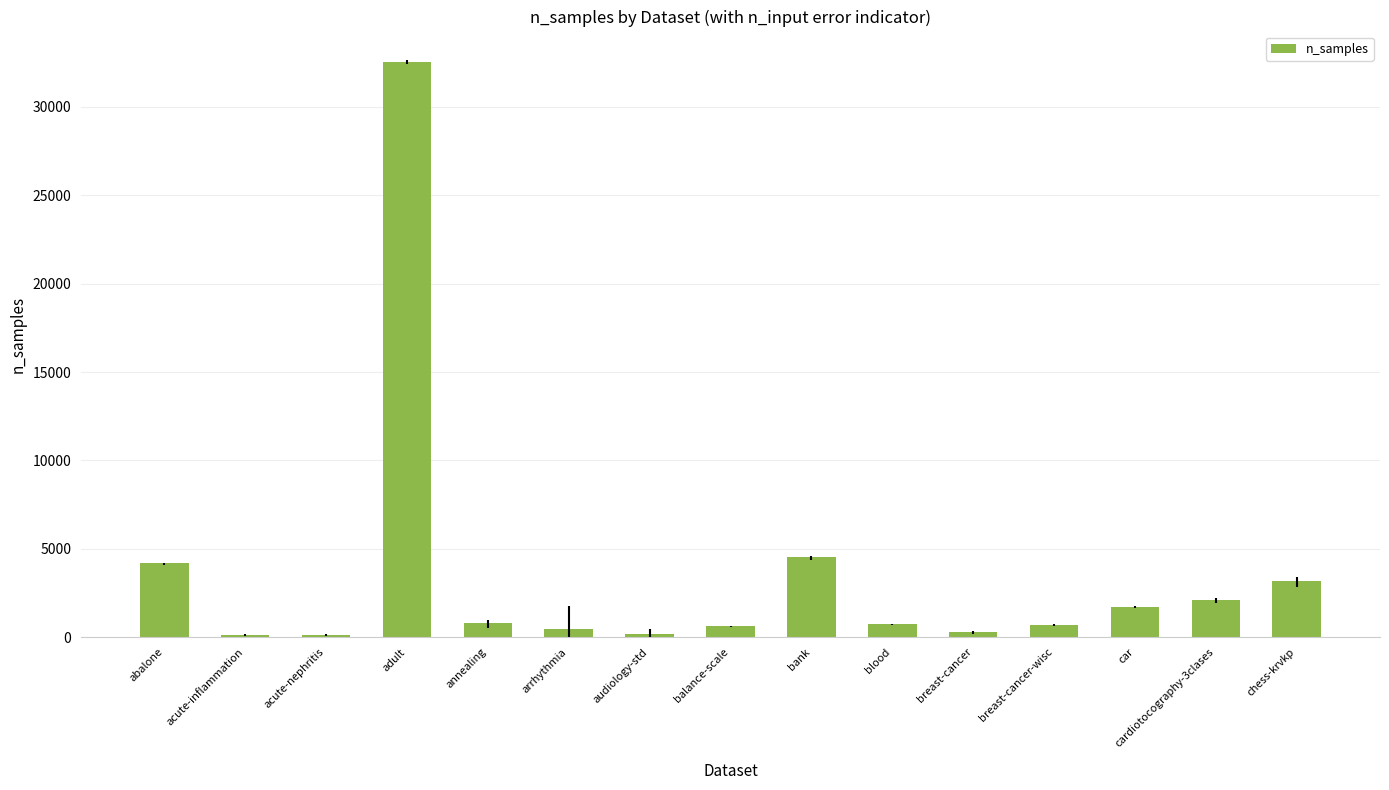

Read the value at balance-scale.

625